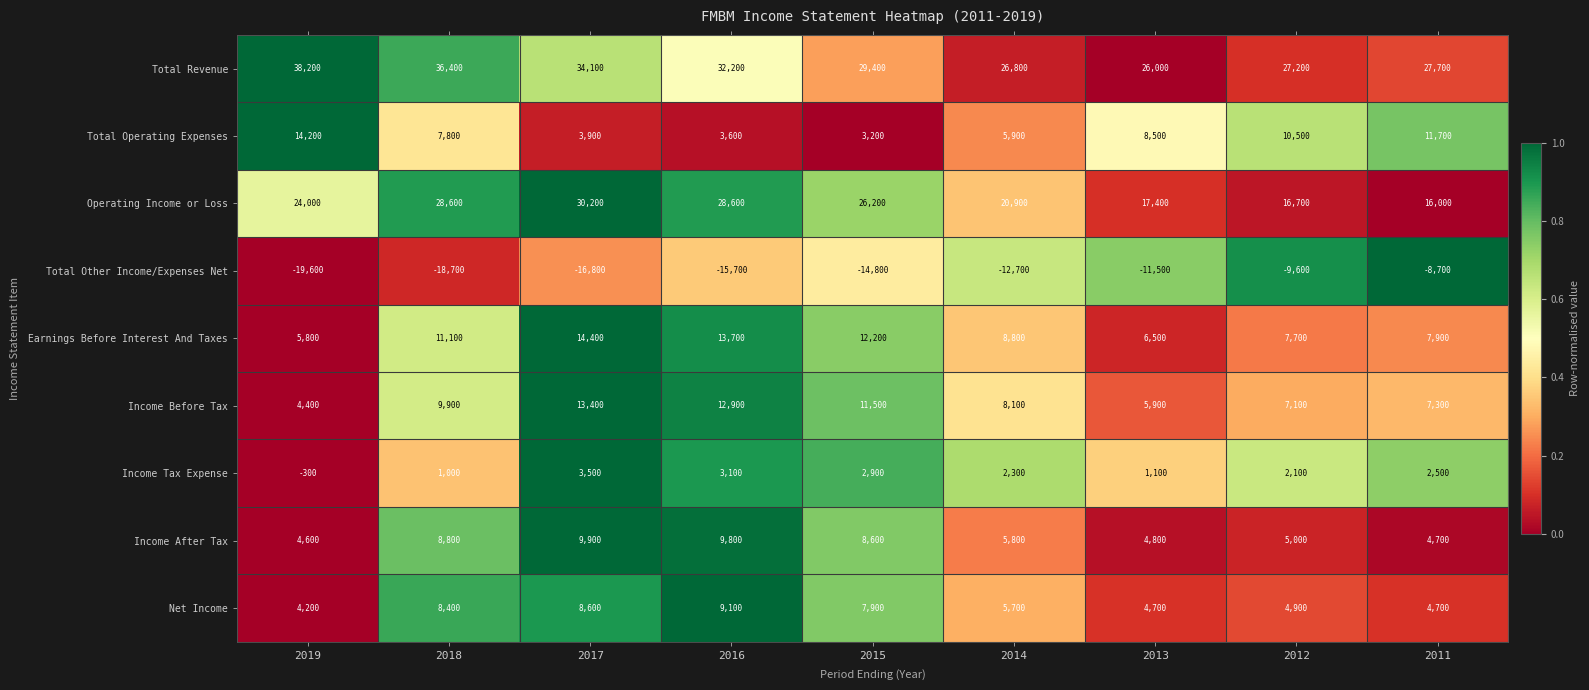

How many distinct data groups are displayed?

9